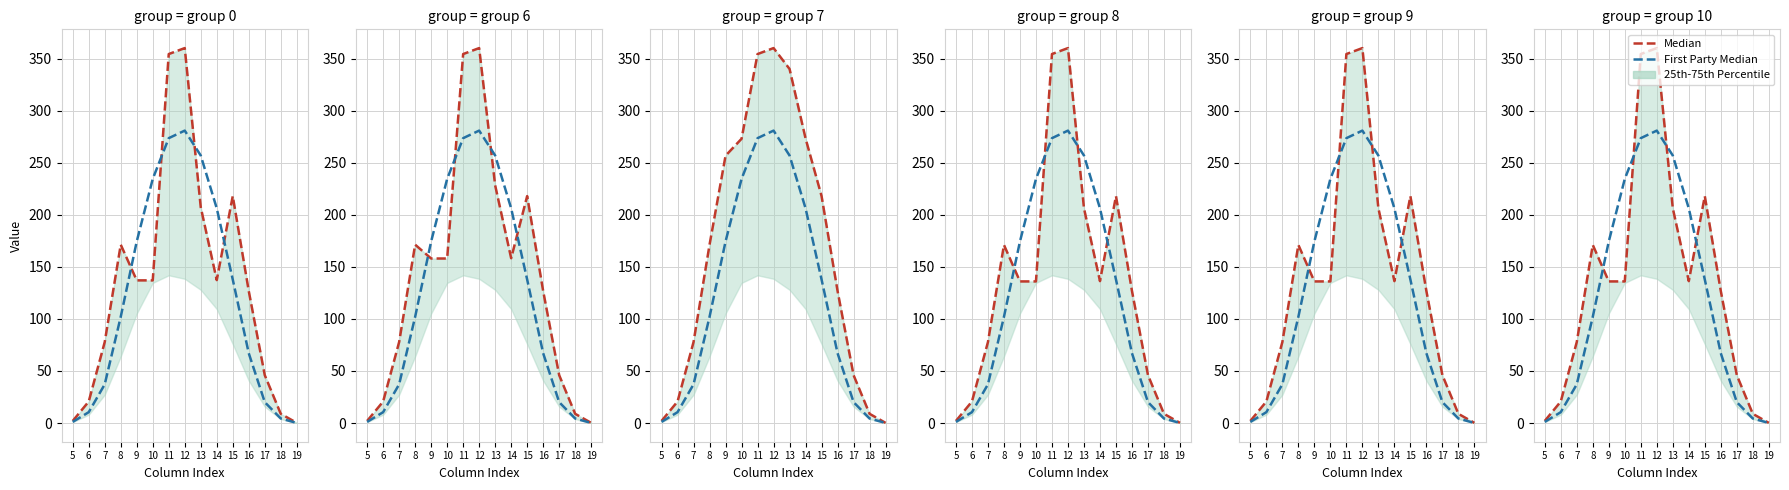

What is the difference between the second highest and minimum values in the Median series?

354.2